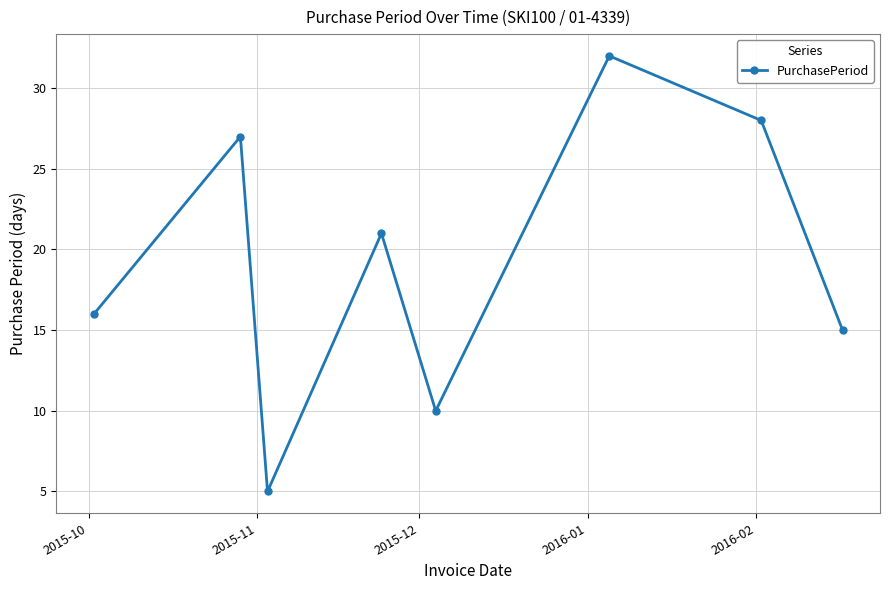

Is this an area chart (filled region under the line)?

No